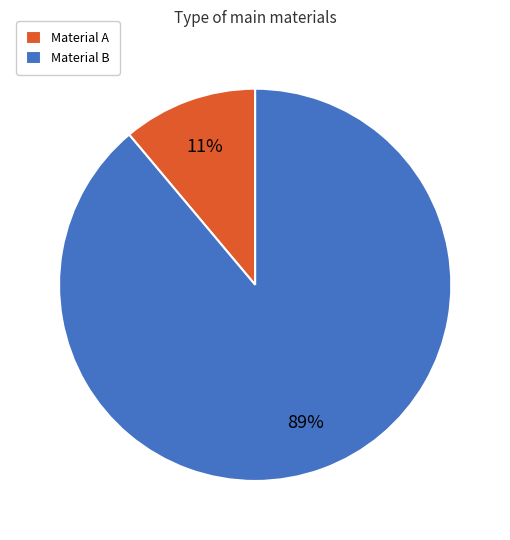

What is the majority slice?

Material B